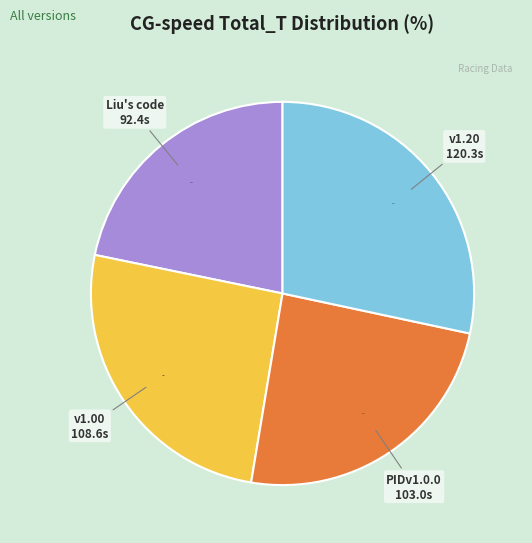

How many slices are in this pie chart?

4